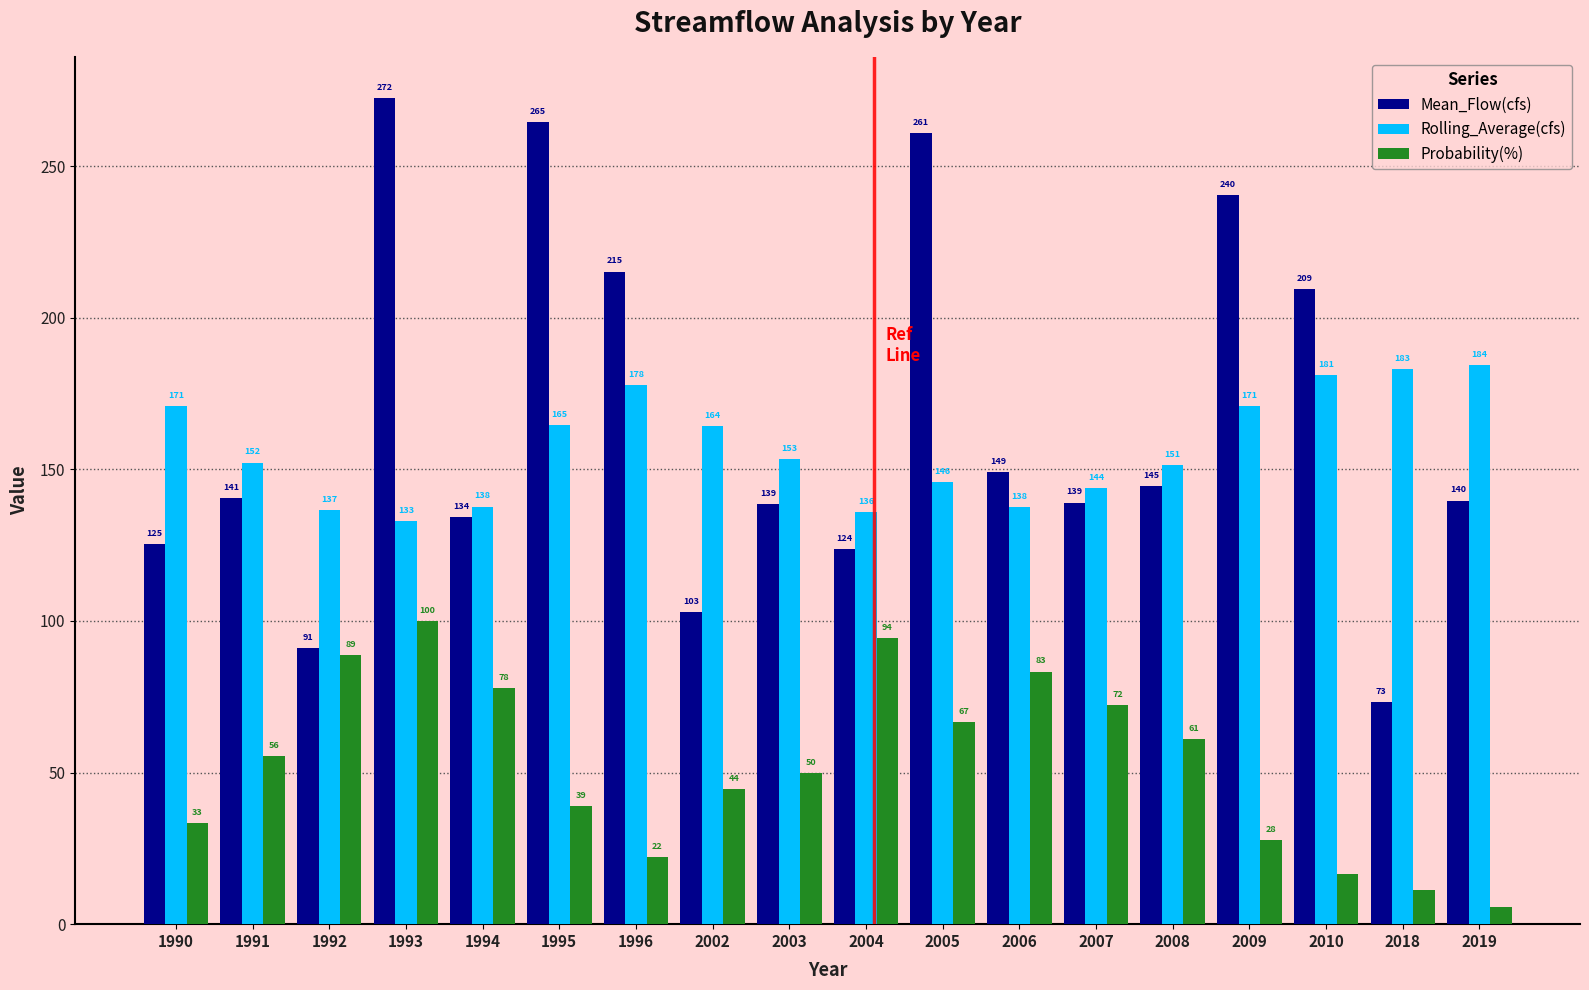

What is the difference between the Probability(%) values at 2005 and 2010?

50.0